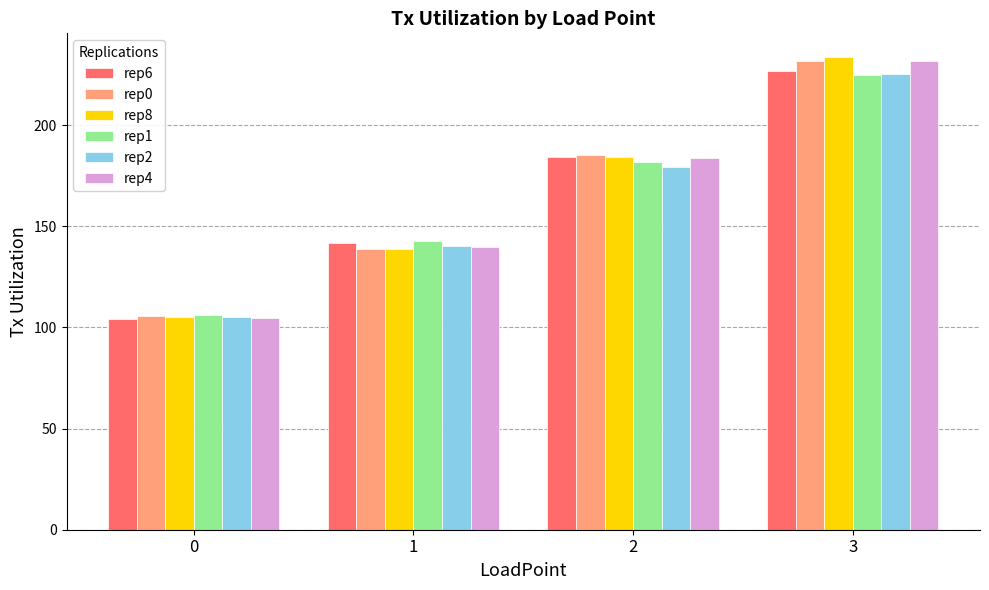

Reading left to right, transcribe all the data shown in this chart.

rep6: 104.2	142.0	184.2	226.7
rep0: 105.7	138.9	185.4	231.7
rep8: 105.3	138.8	184.1	233.7
rep1: 106.3	142.6	182.0	224.9
rep2: 105.1	140.2	179.5	225.1
rep4: 104.4	139.9	183.7	231.8